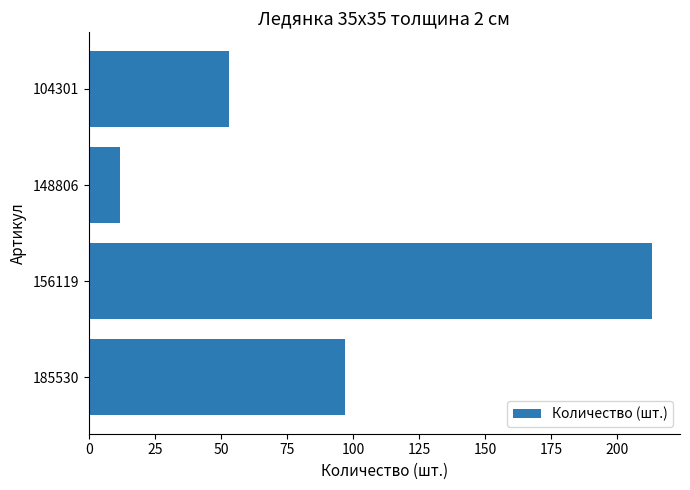

At which category does the chart reach its minimum across all series?

148806